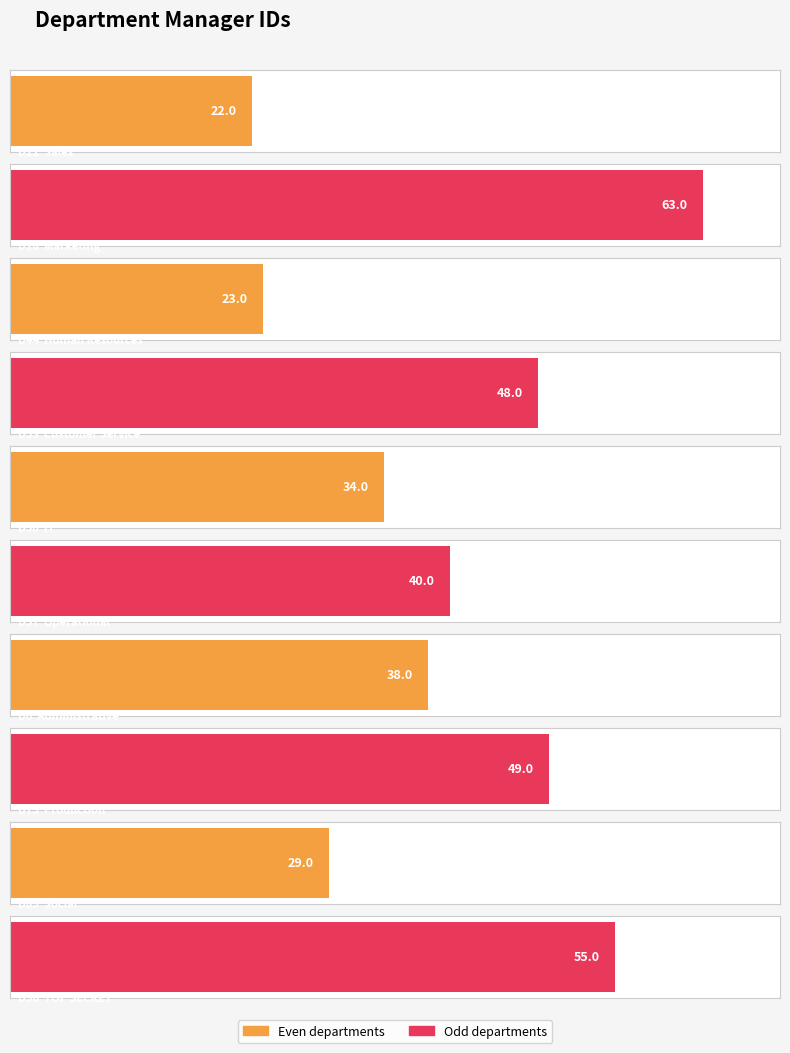

Reading left to right, list all the values displayed in this chart.

D22=22	D28=63	D44=23	D53=48	D56=34	D57=40	D6=38	D75=49	D89=29	D96=55